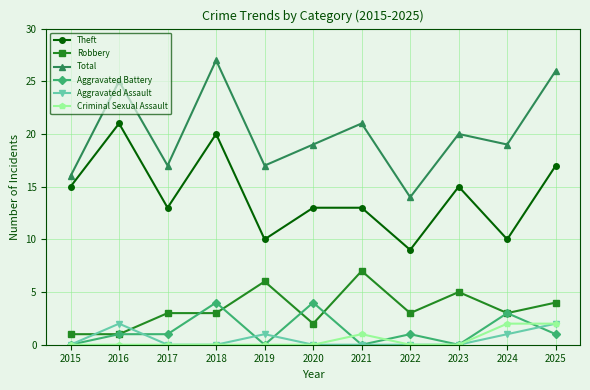

Count the number of categories in the chart.

11